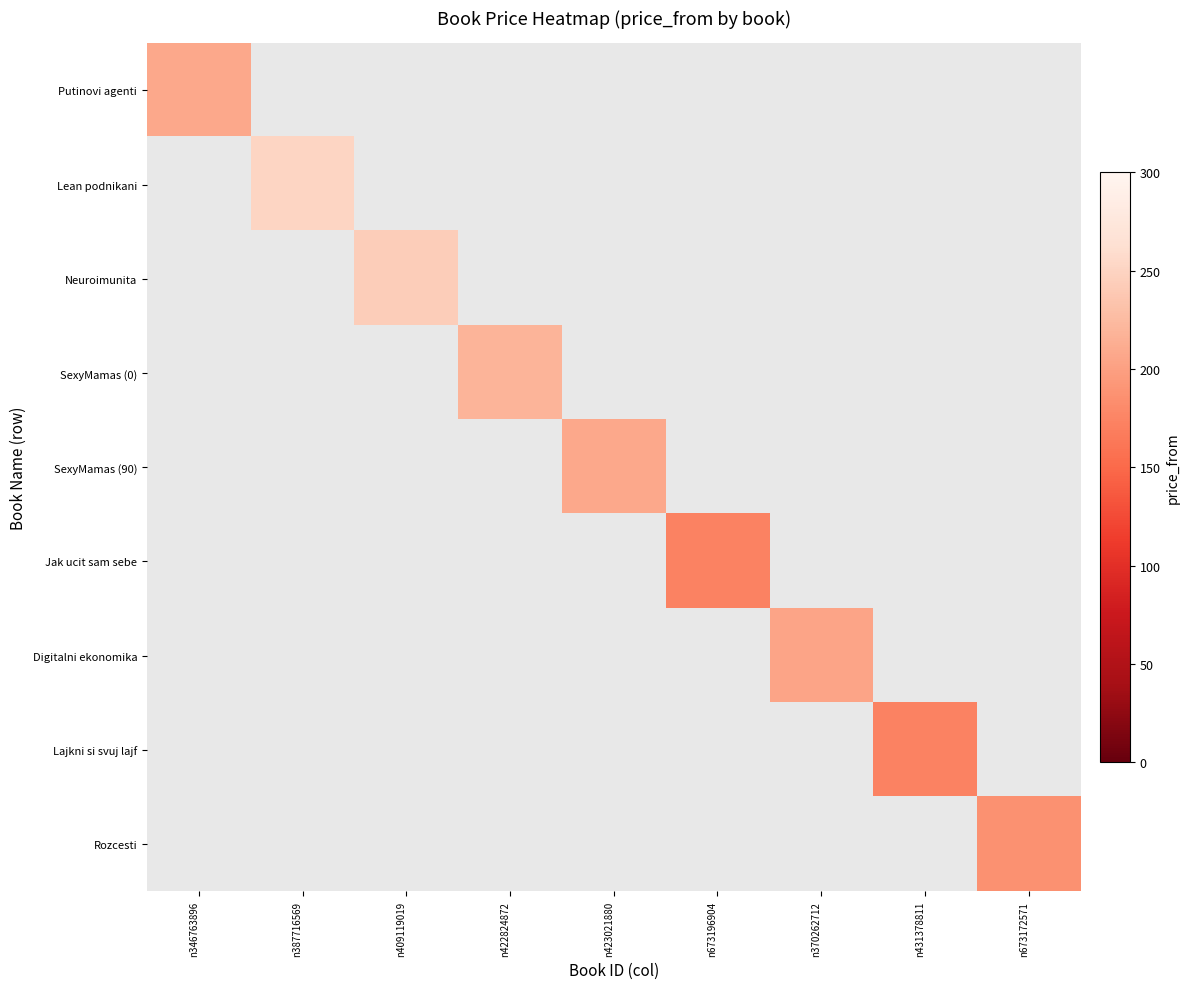

Rank the categories by Putinovi agenti value from lowest to highest.

n346763896, n387716569, n409119019, n422824872, n423021880, n673196904, n370262712, n431378811, n673172571